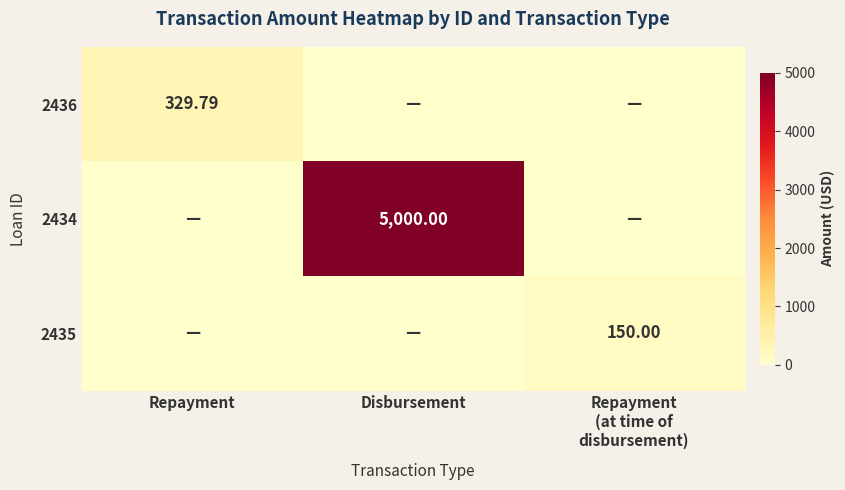

Which series has the largest total across all categories?

2434